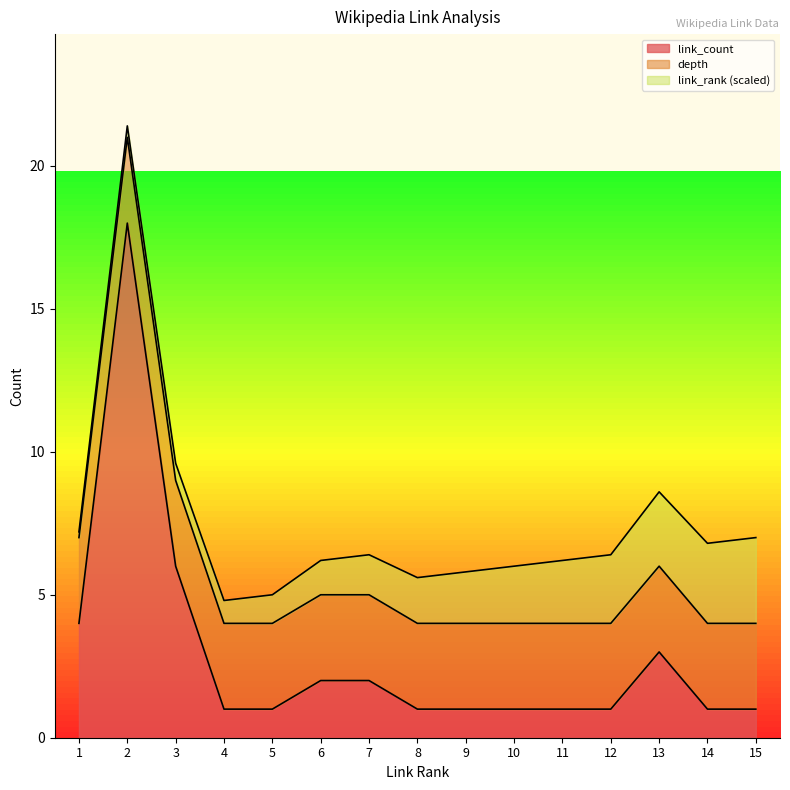

Which series has the largest range (max minus min)?

link_count